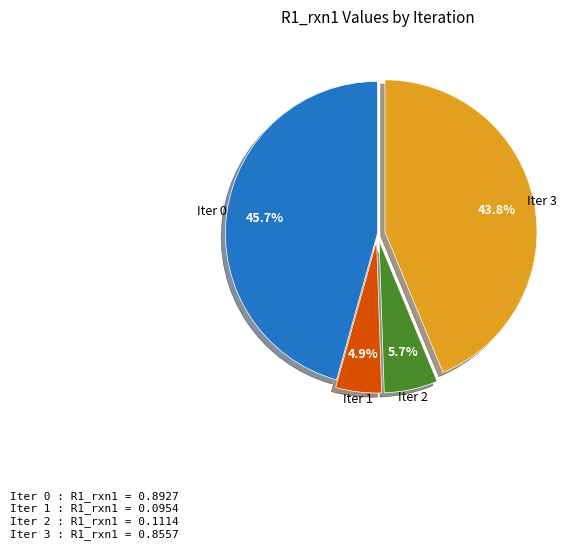

How many segments does this pie chart have?

4